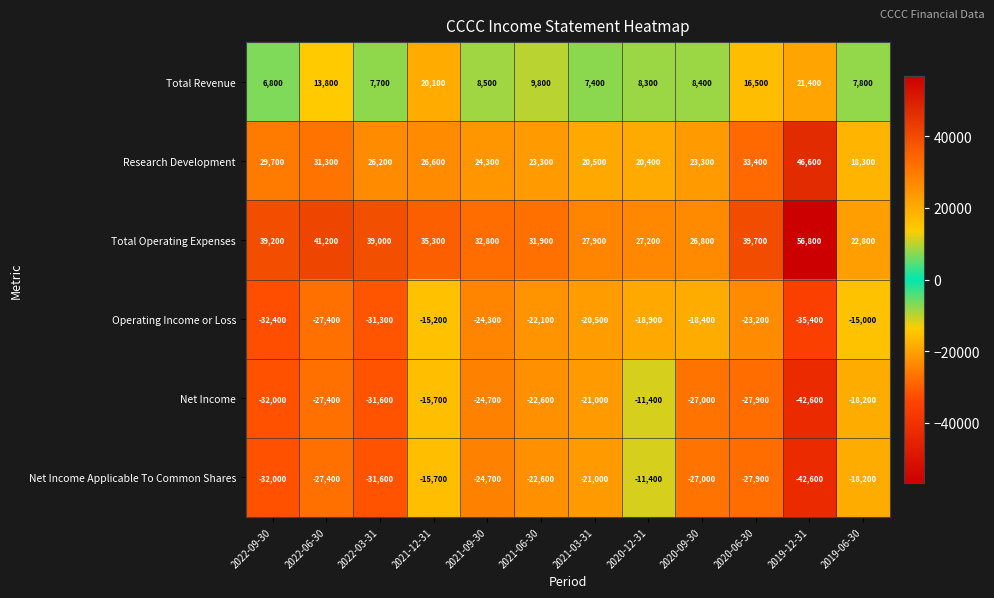

What is the difference between the highest and lowest values at 2020-09-30?

53800